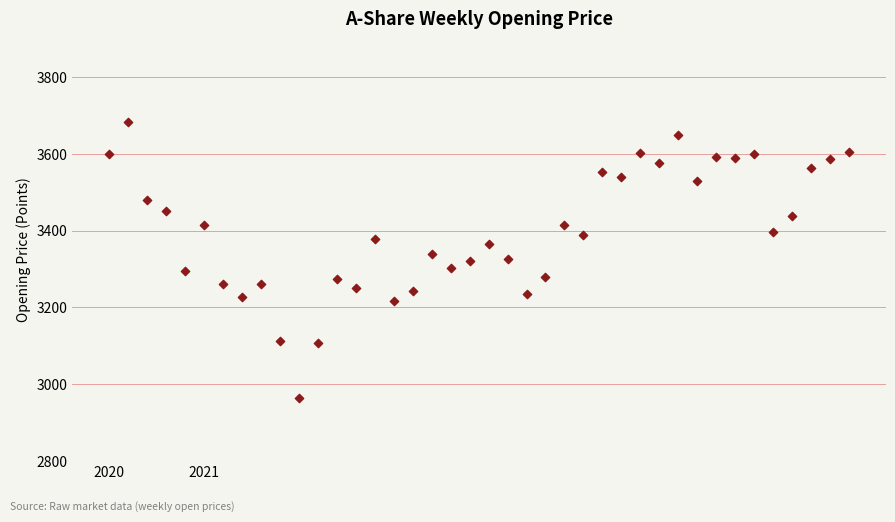

What is the range of Y values (max minus min)?

720.3